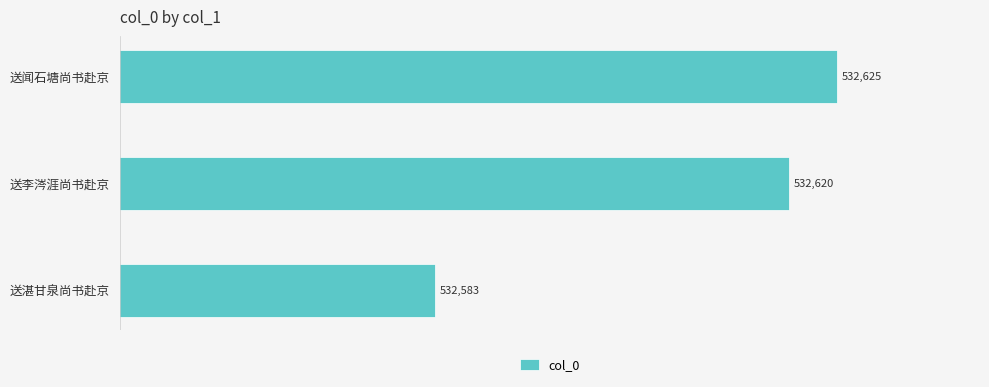

What is the greatest value displayed?

532625